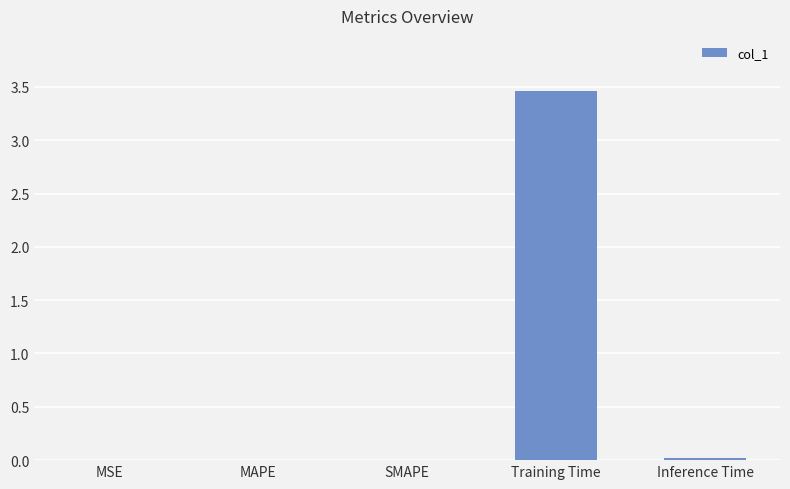

Which label corresponds to the largest value in the chart?

Training Time